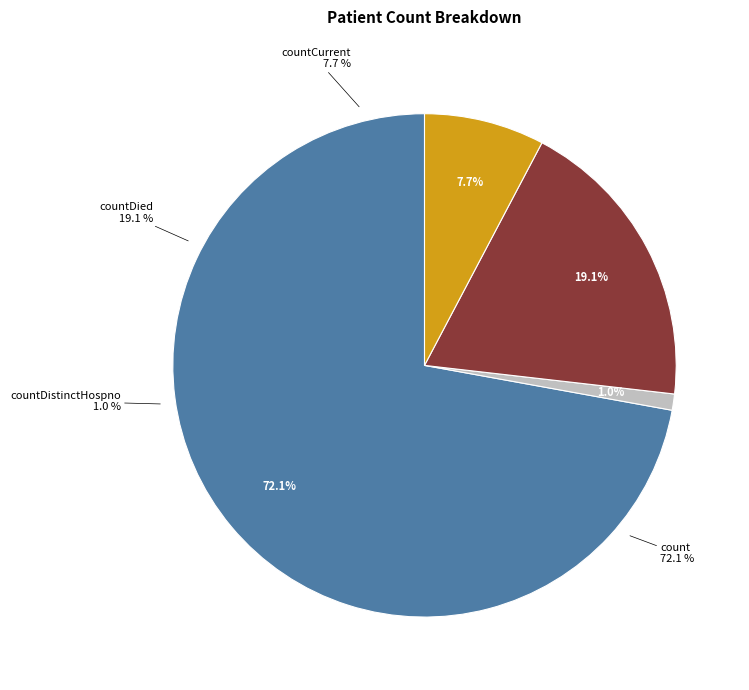

What percentage is the countCurrent slice, to the nearest percent?

8%